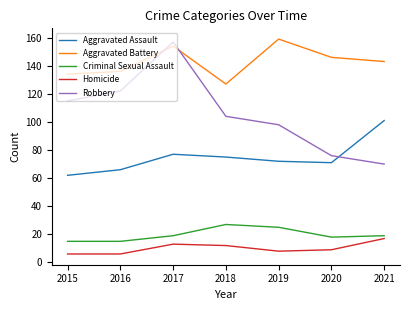

What is the total value across all series at 2016?

345